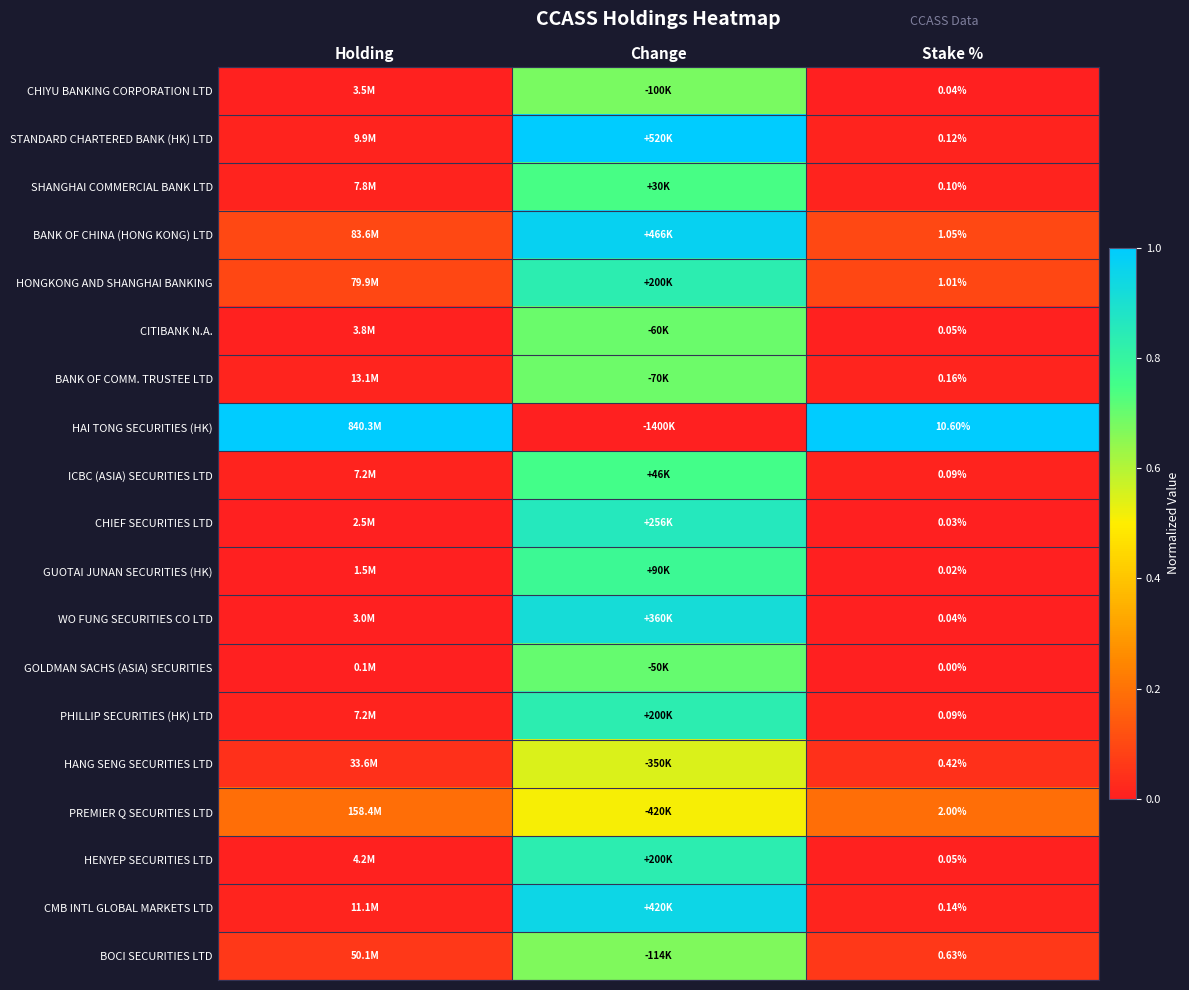

What is the sum of the CITIBANK N.A. values at Holding and Change?

0.7